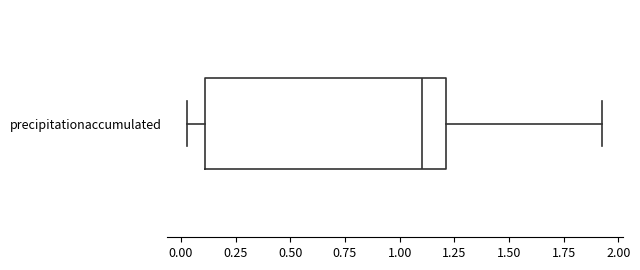

Read this box plot against the x-axis: the position of the median line, the range covered by the box, and the ends of both whiskers. The values are not printed on the chart, so give them approximately, as read against the axis.

median 1.10, box 0.10 to 1.20, whiskers 0.05 to 1.95